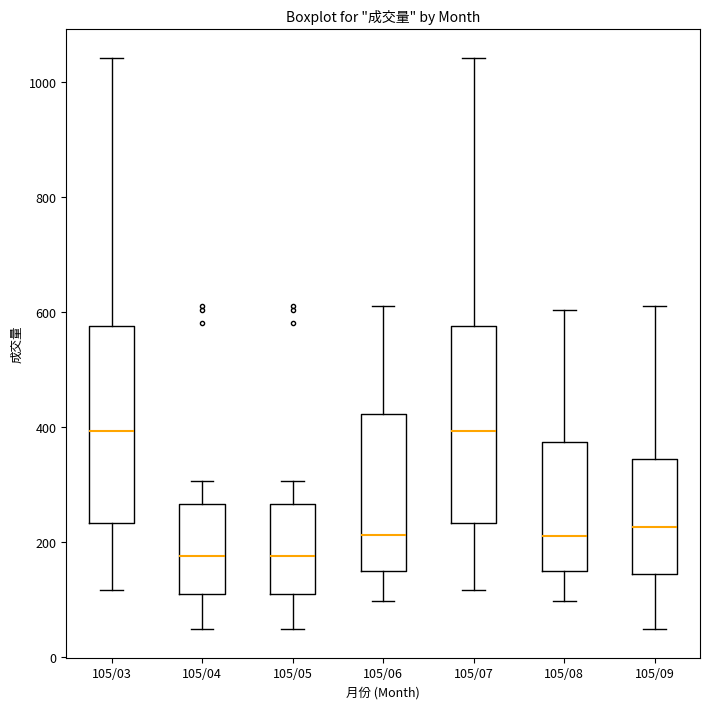

Reading left to right, transcribe this box plot: for each box, give where its median line is, the range the box spans, and where its two whiskers end, as read against the y-axis. The values are not printed on the chart, so give them approximately, as read against the axis.

105/03: median 400, box 240 to 580, whiskers 120 to 1040
105/04: median 180, box 100 to 260, whiskers 40 to 300
105/05: median 180, box 100 to 260, whiskers 40 to 300
105/06: median 220, box 140 to 420, whiskers 100 to 620
105/07: median 400, box 240 to 580, whiskers 120 to 1040
105/08: median 220, box 140 to 380, whiskers 100 to 600
105/09: median 220, box 140 to 340, whiskers 40 to 620